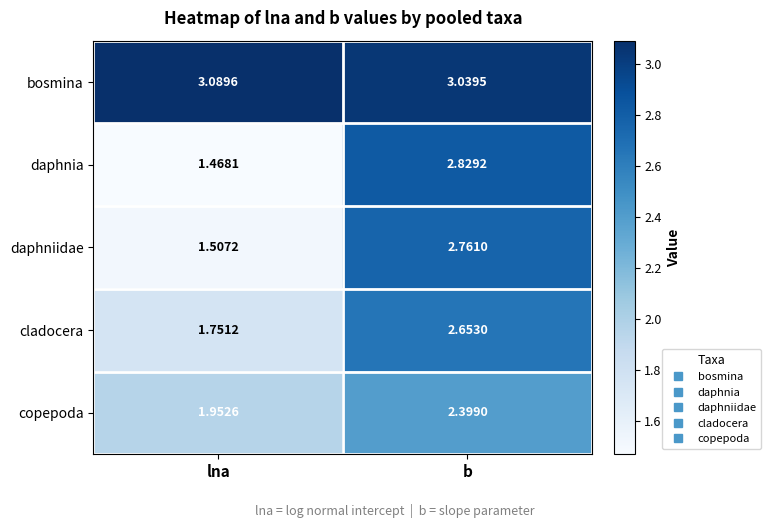

At which label does copepoda reach its peak?

b